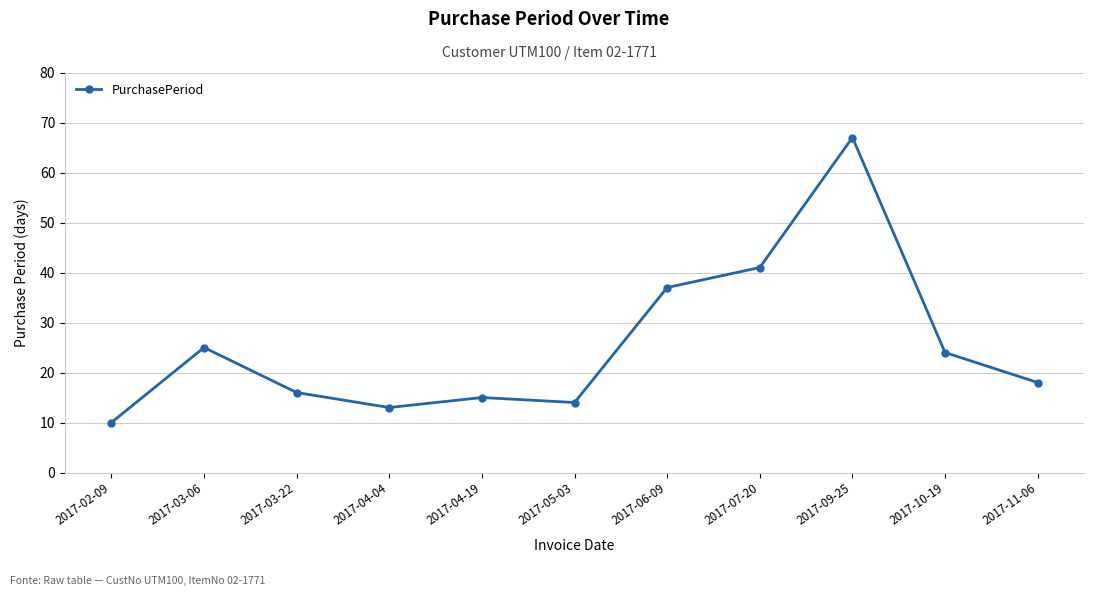

True or false: the data shows 10 at 2017-02-09.

True